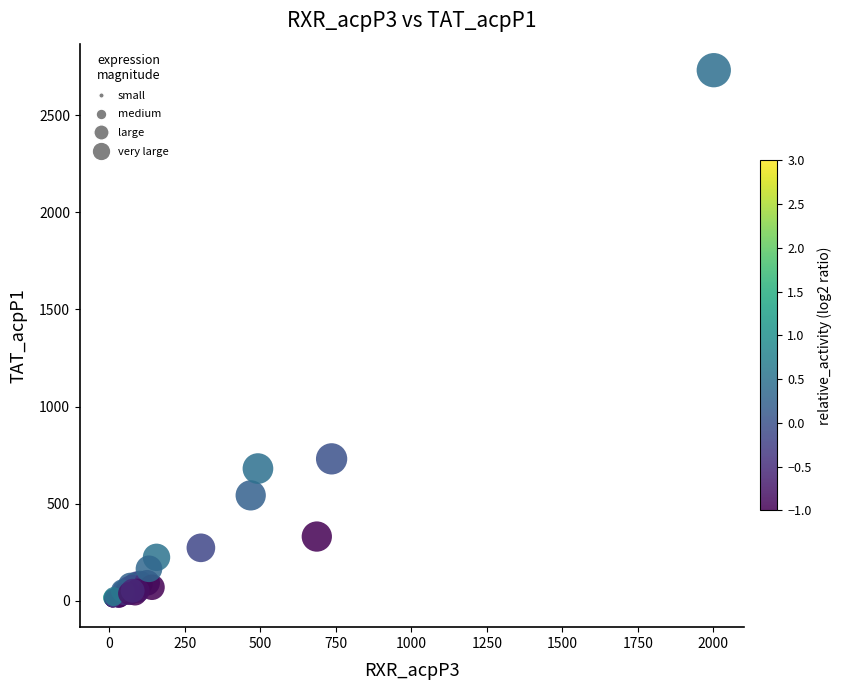

What Y value in the scatter plot is closest to 1366?

731